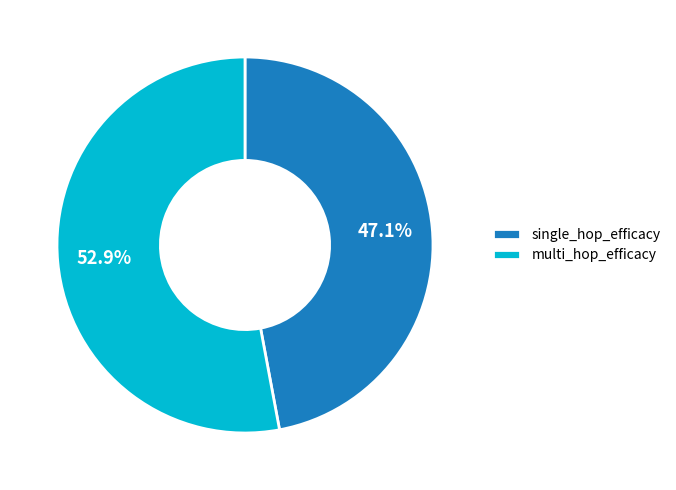

How much of the chart is everything except single_hop_efficacy?

52.9%